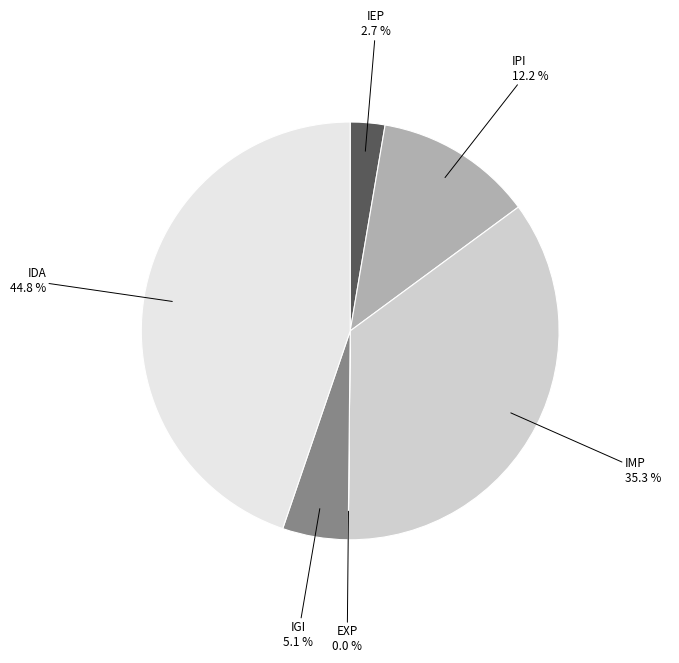

Is there a majority slice in this chart?

No